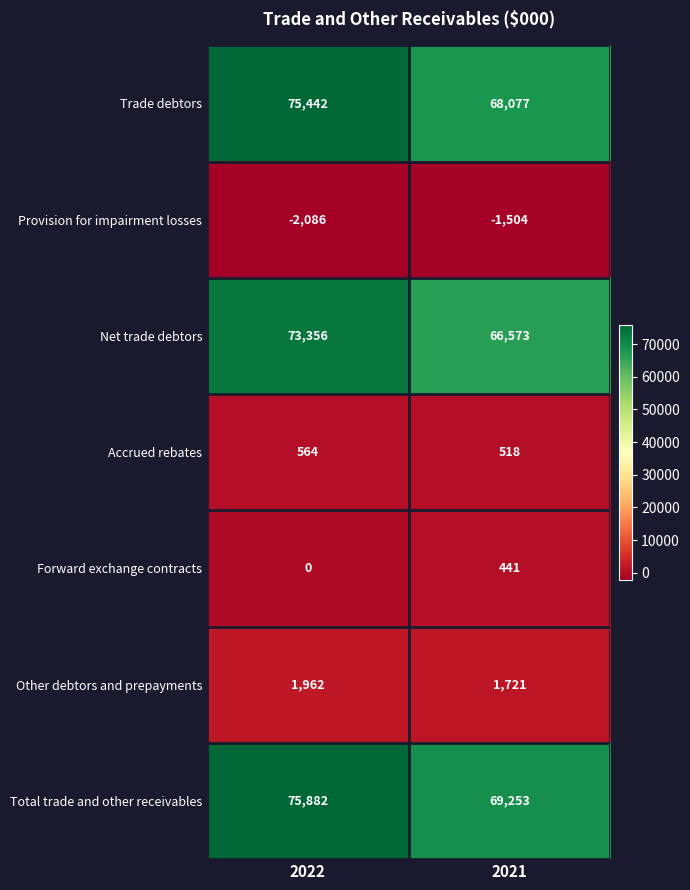

True or false: Trade debtors has a value of 68077 at 2021.

True